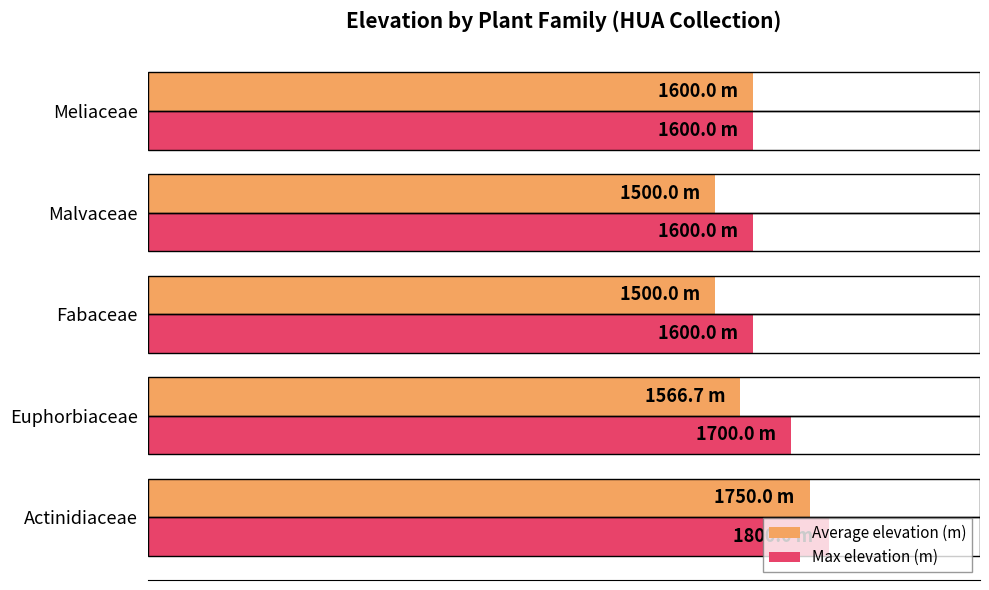

What are all the series names shown in the legend?

Average elevation (m), Max elevation (m)